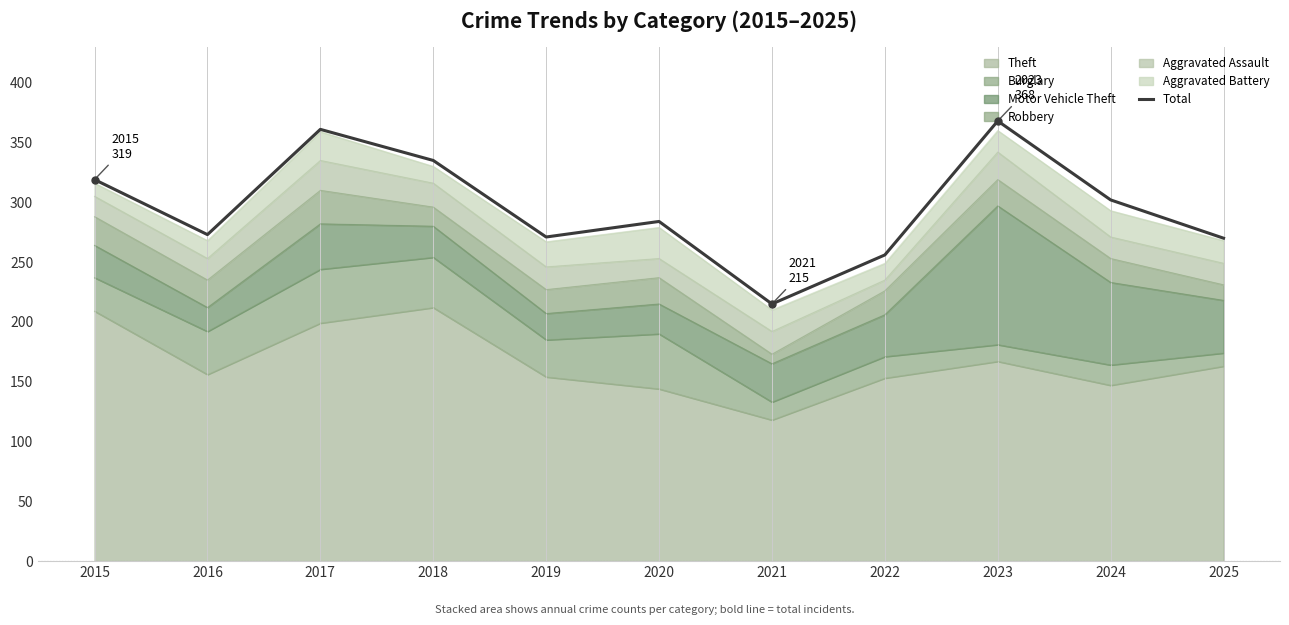

Rank the categories by value from lowest to highest.

2021, 2022, 2025, 2019, 2016, 2020, 2024, 2015, 2018, 2017, 2023